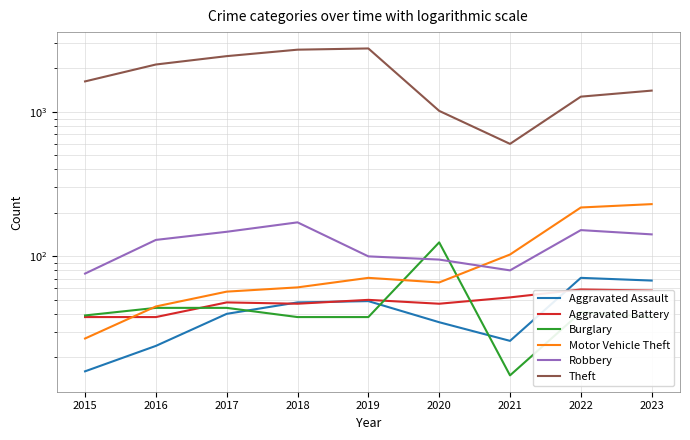

Where is Burglary nearest to the value 70?

2016